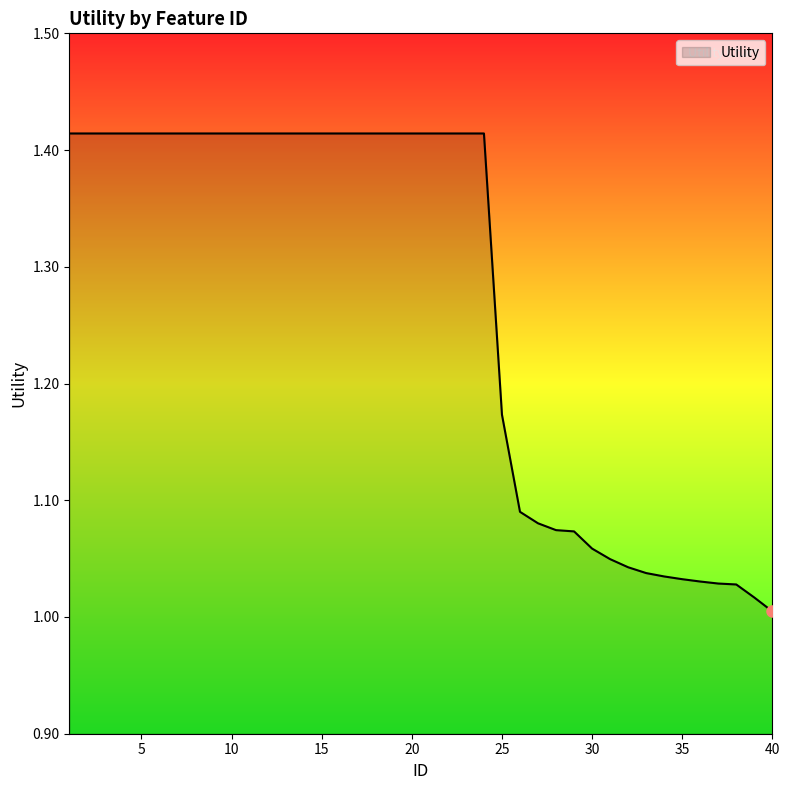

What is the difference between the maximum and minimum values?

0.4